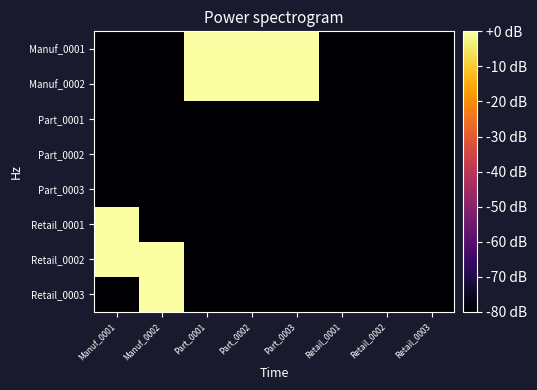

Between Retail_0002 and Retail_0003, which is larger?

Retail_0002